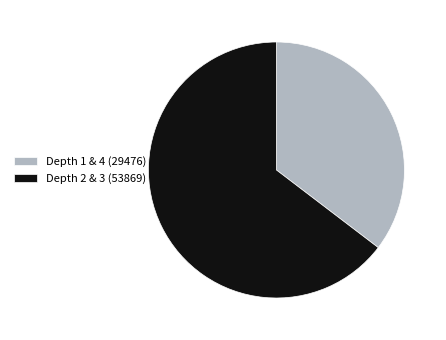

Between Depth 2 & 3 (53869) and Depth 1 & 4 (29476), which is larger?

Depth 2 & 3 (53869)